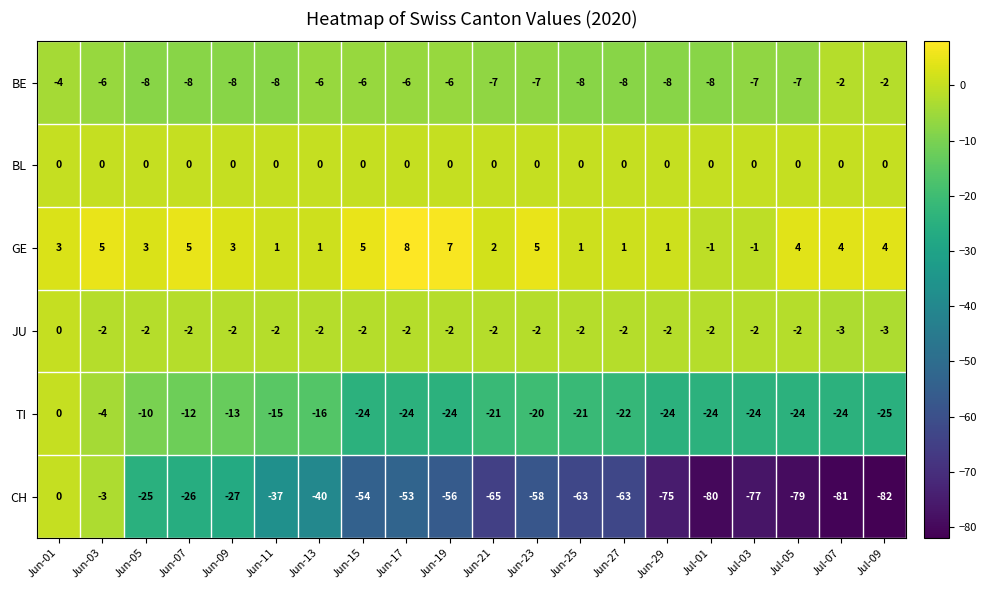

How many series are shown in this chart?

6